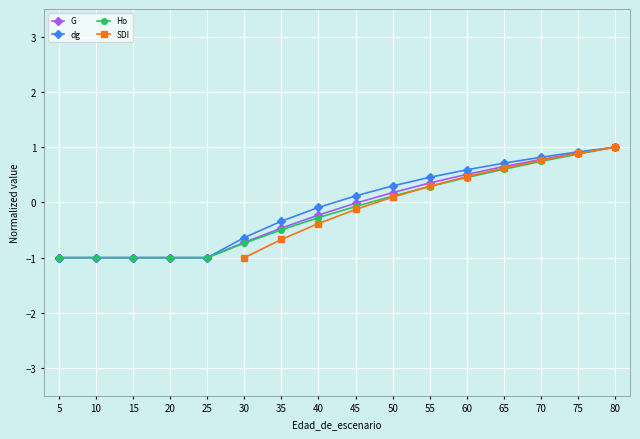

Which series has the largest total across all categories?

dg